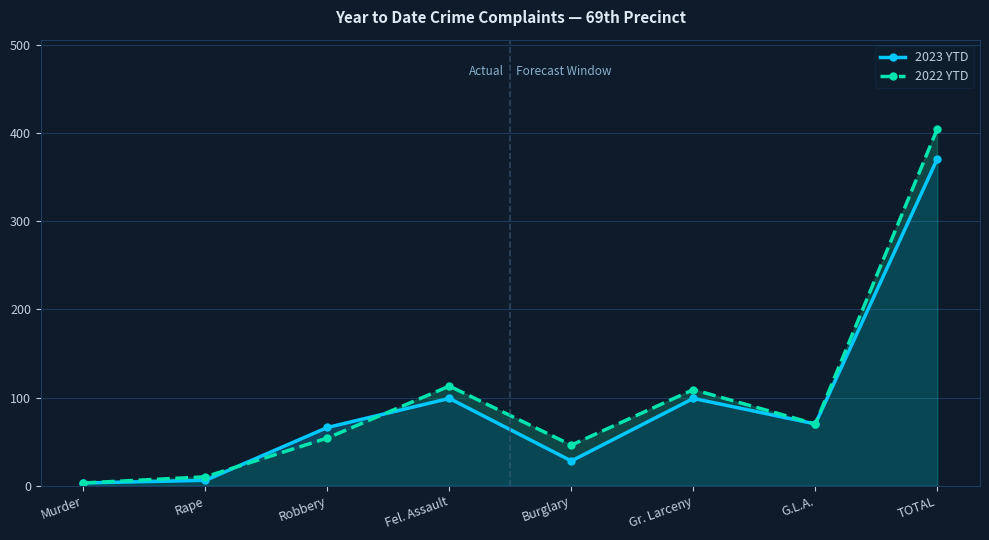

Which series changed the most between Robbery and TOTAL?

2022 YTD